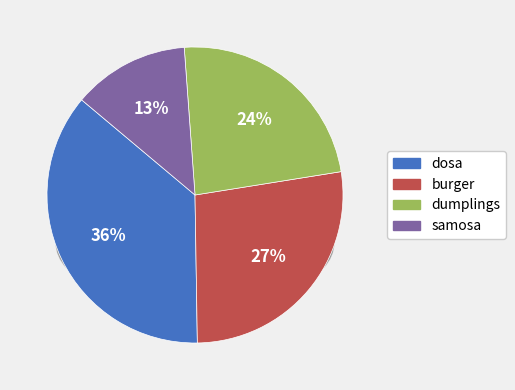

The samosa slice represents 24% of the pie. True or false?

False